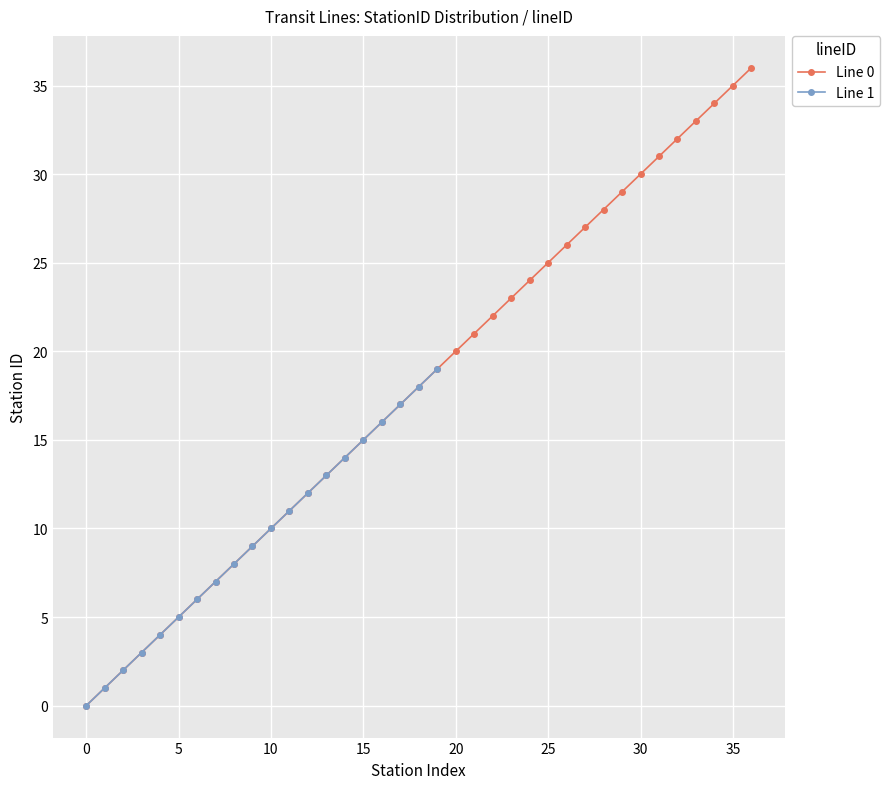

At which label does the data first exceed 18?

19